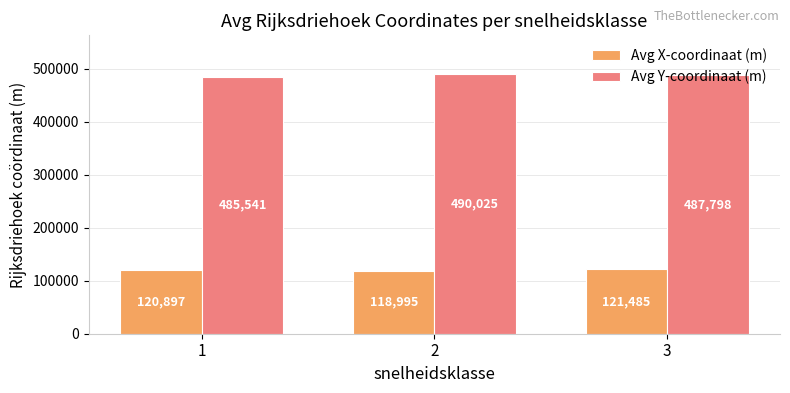

How many bars are there in total?

6